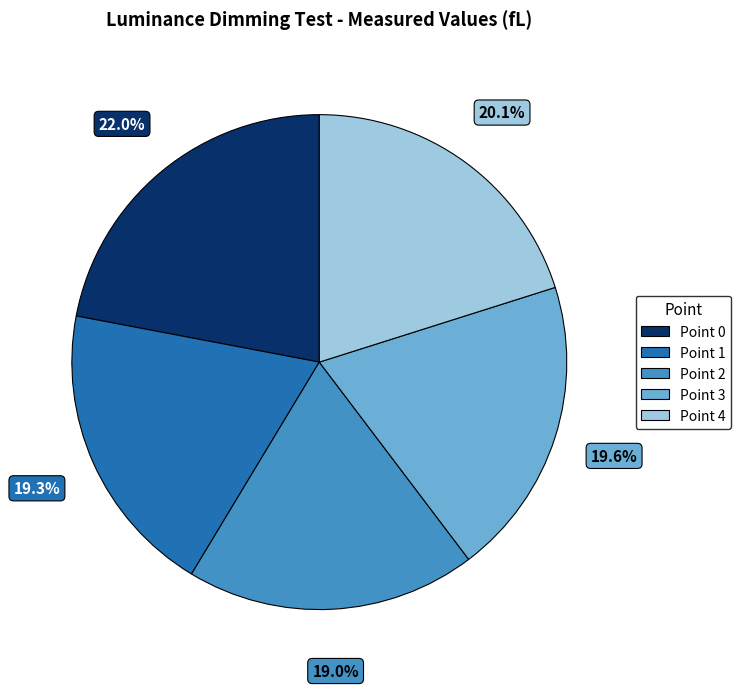

How much of the chart is everything except Point 4?

79.9%